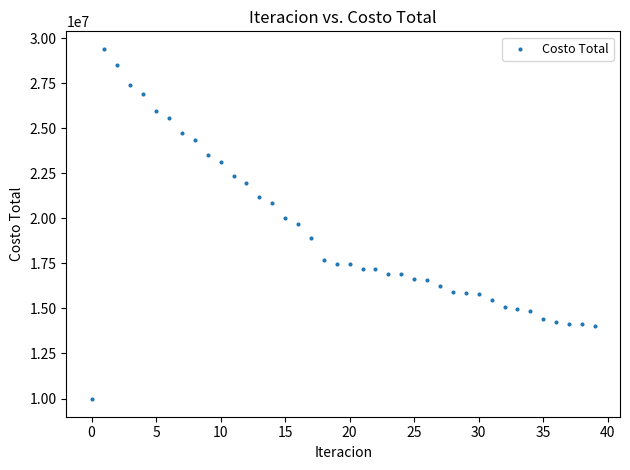

What is the range of Y values (max minus min)?

19436534.8